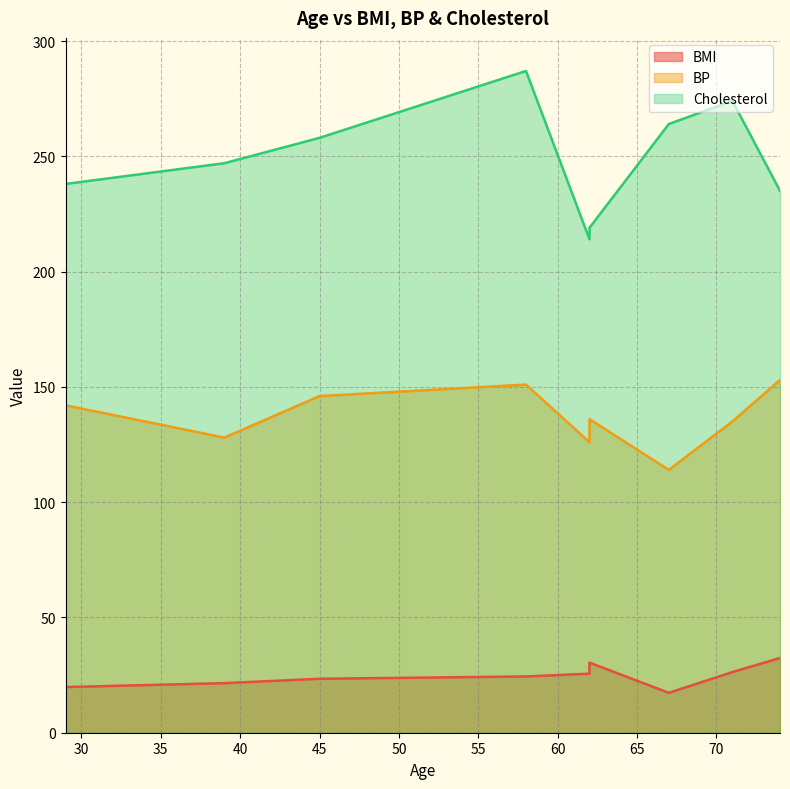

Rank the series at 71 from highest to lowest value.

Cholesterol, BP, BMI